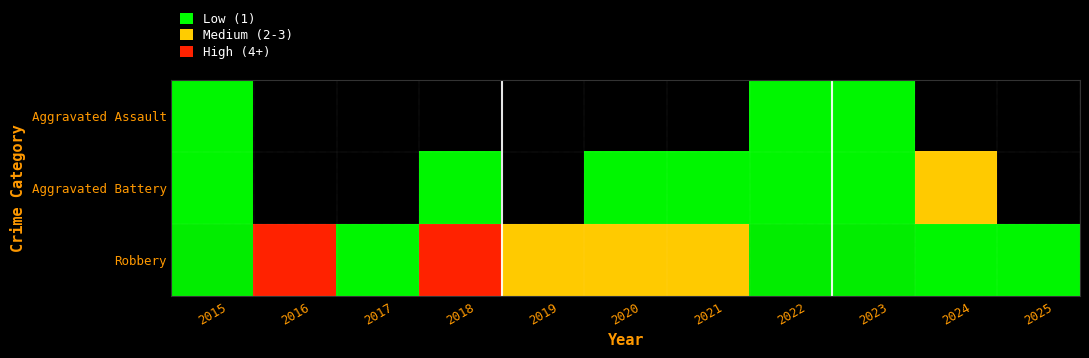

Which label corresponds to the smallest value in the chart?

2016